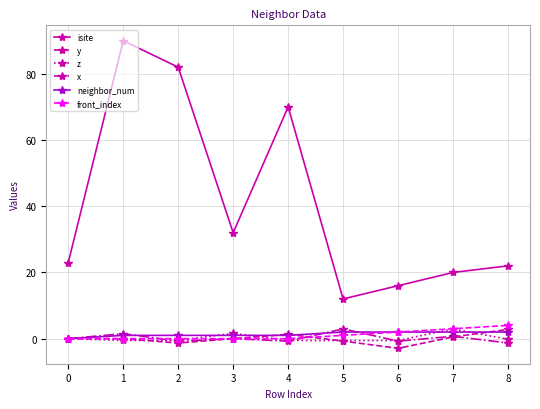

True or false: x and isite intersect in this chart.

False